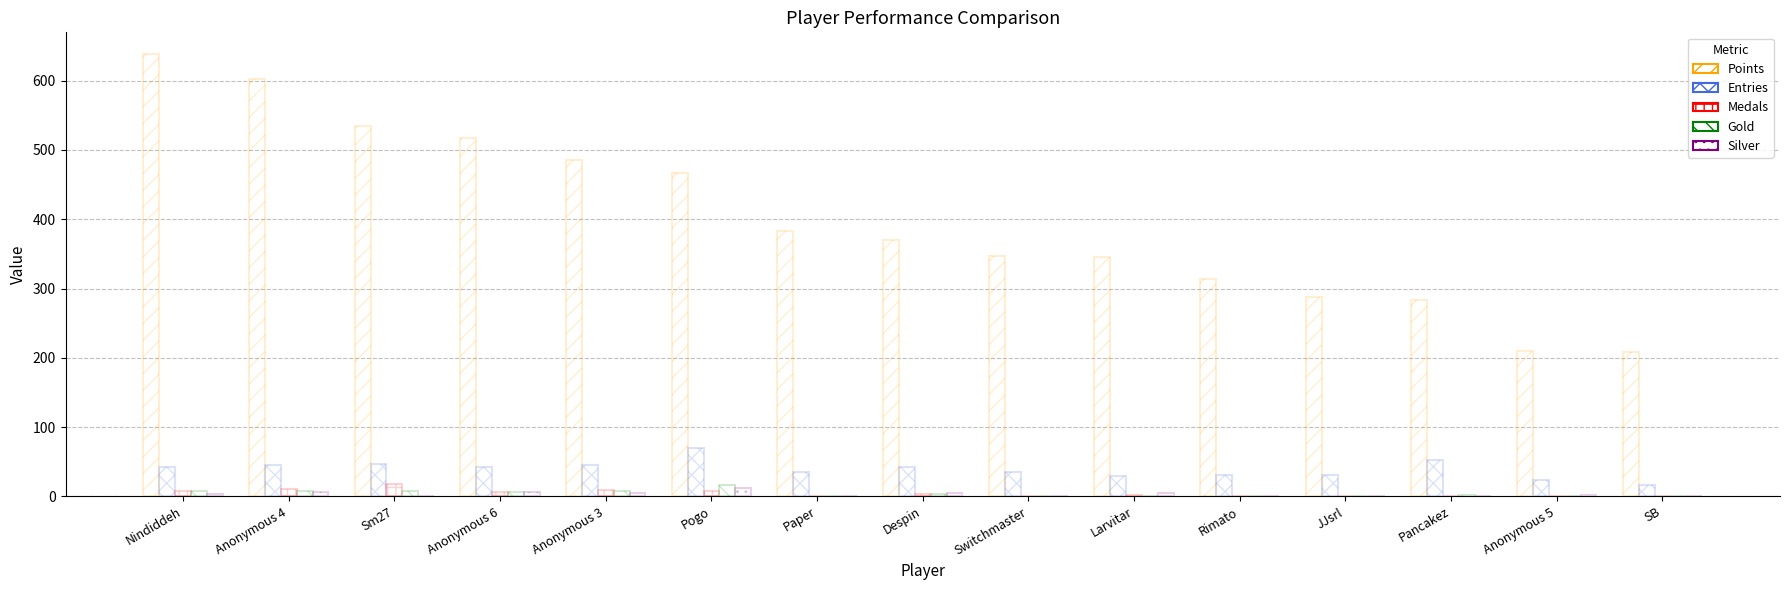

What is the sum of all Medals values?

63